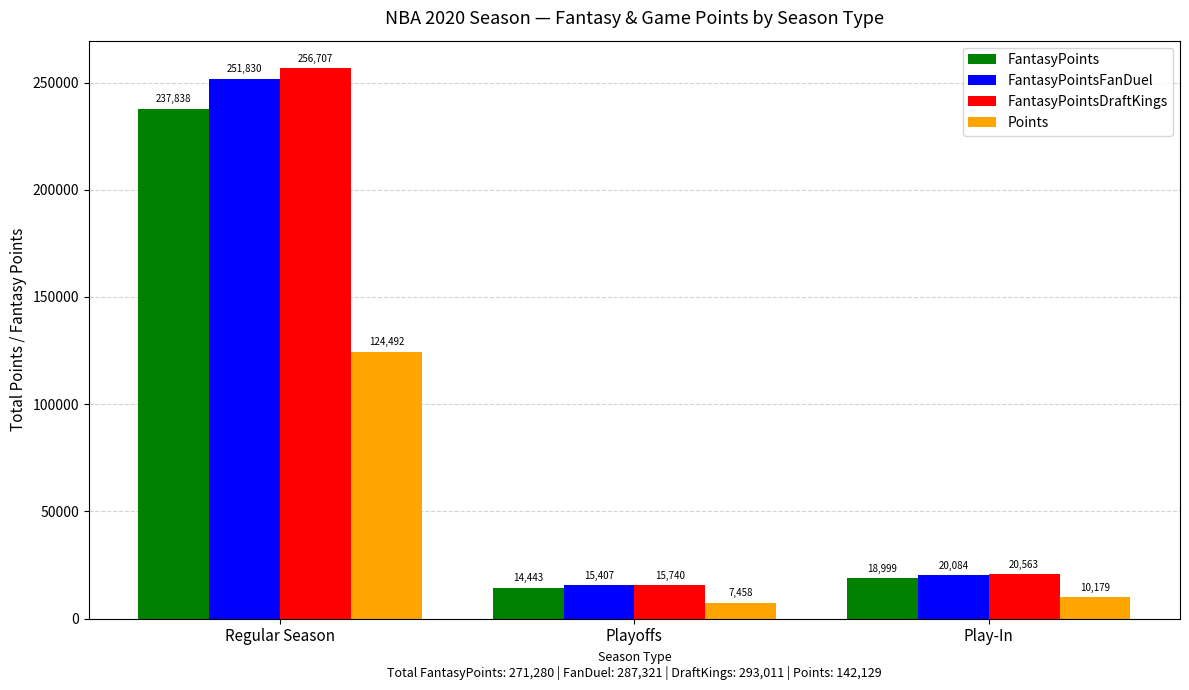

How many series are shown in this chart?

4